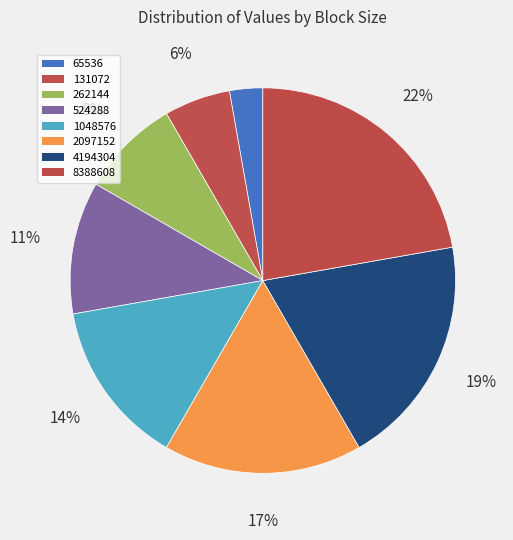

How many segments does this pie chart have?

8